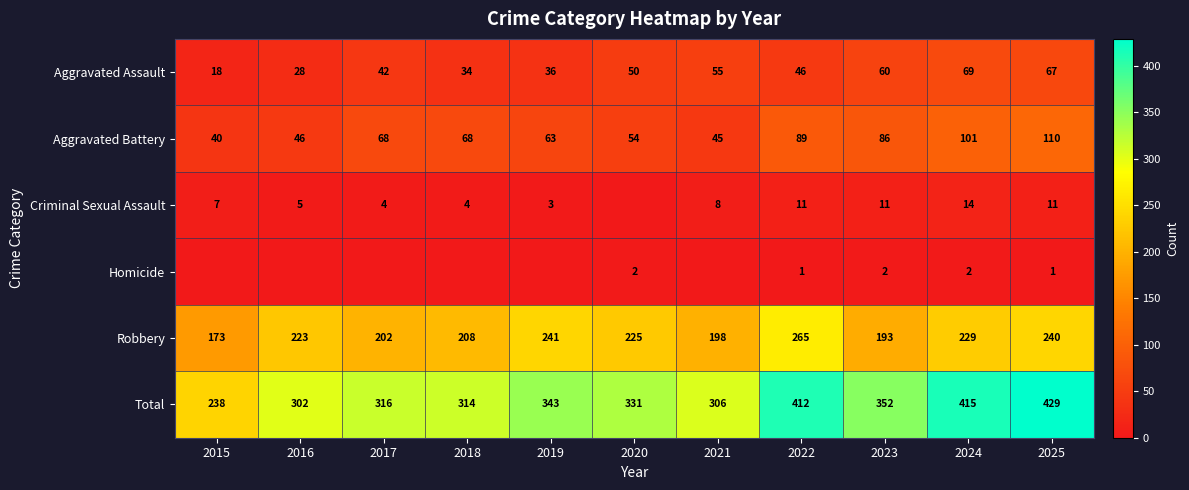

At which category is the sum across all series the highest?

2025